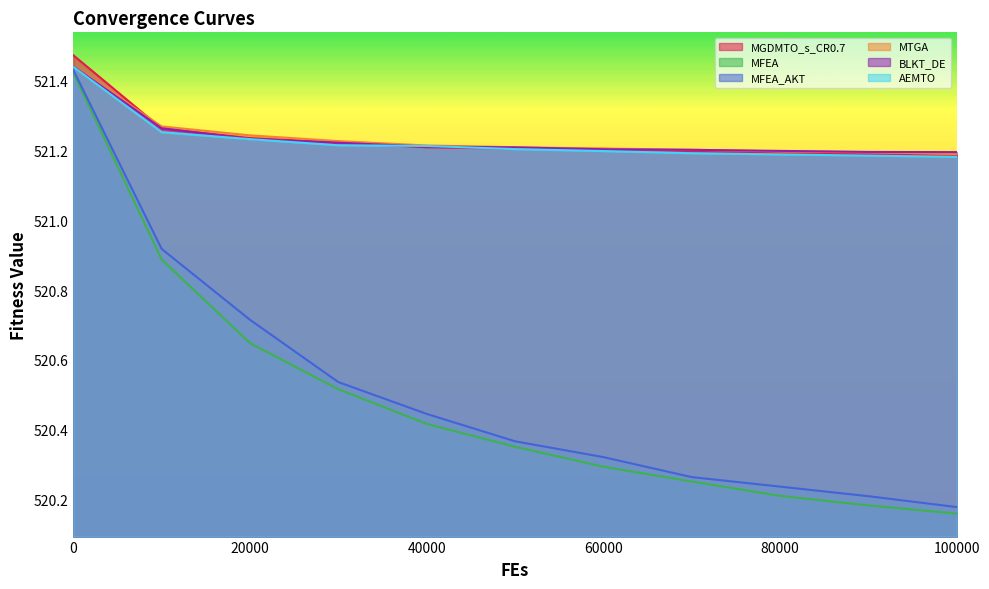

What is the approximate value of MFEA_AKT at 30000?

520.5